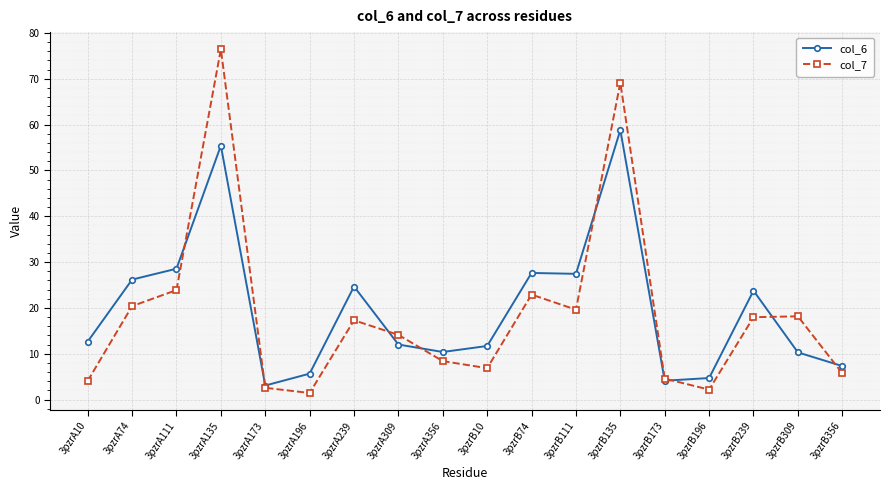

What position from the left is 3pzrA111?

3